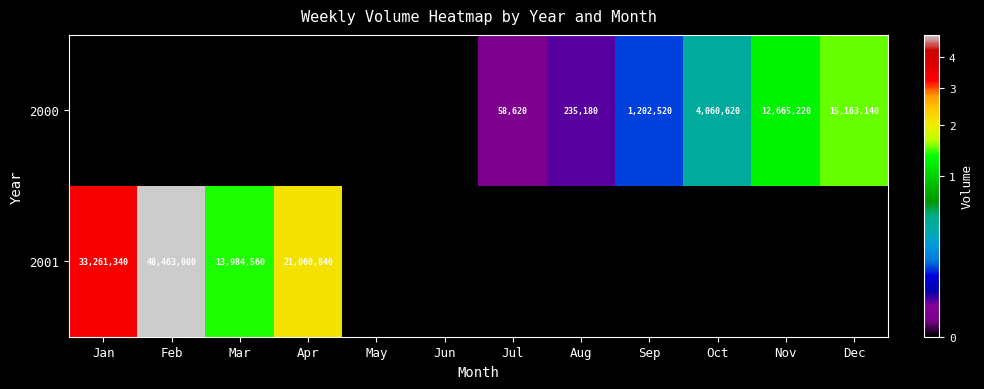

At how many categories does at least one series exceed 5520342?

6